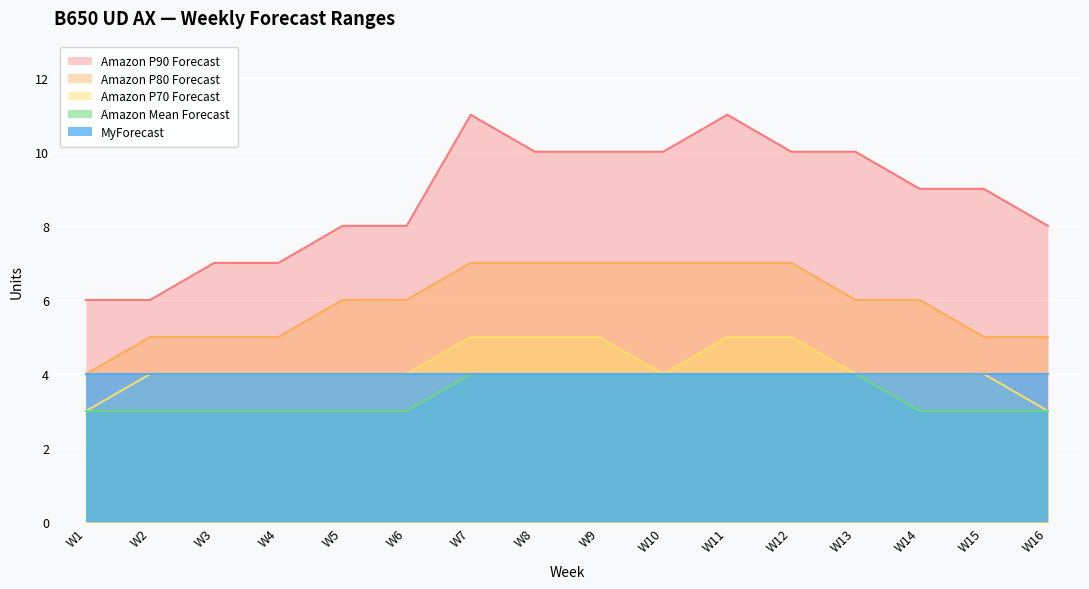

Read the Amazon Mean Forecast value at W8.

4